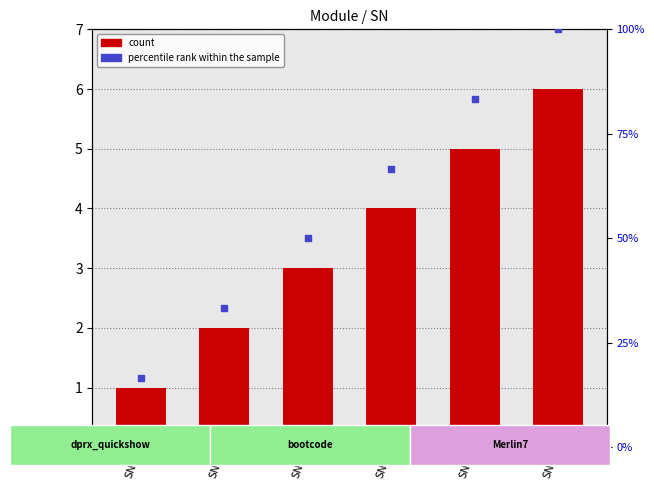

Which series contains the highest Y value?

percentile rank within the sample